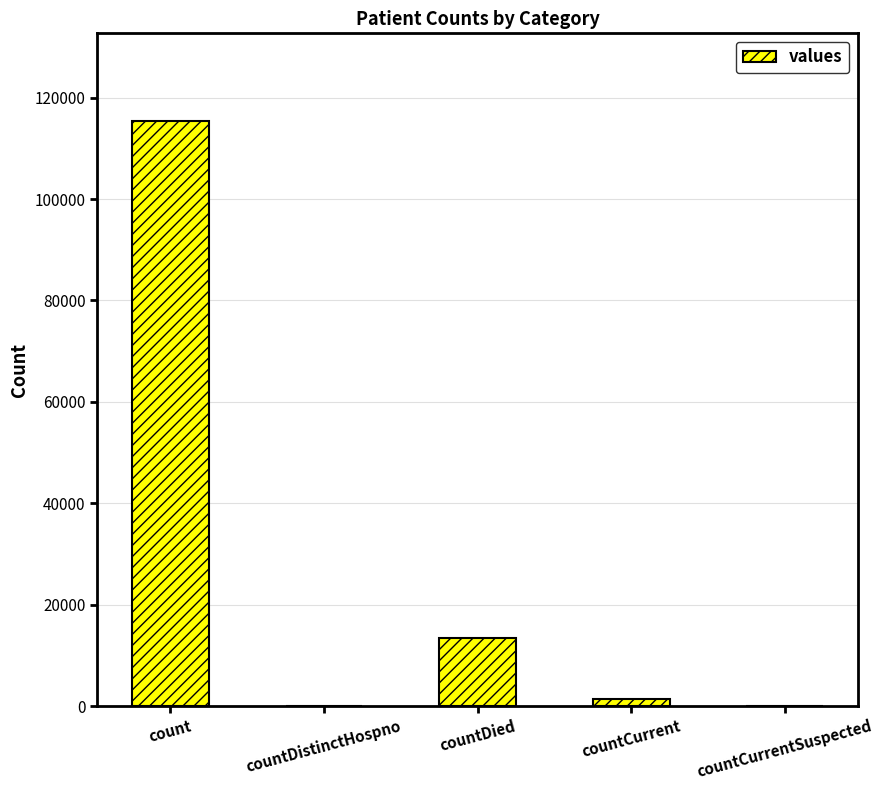

The chart shows a value of -54336 at countDistinctHospno. True or false?

False